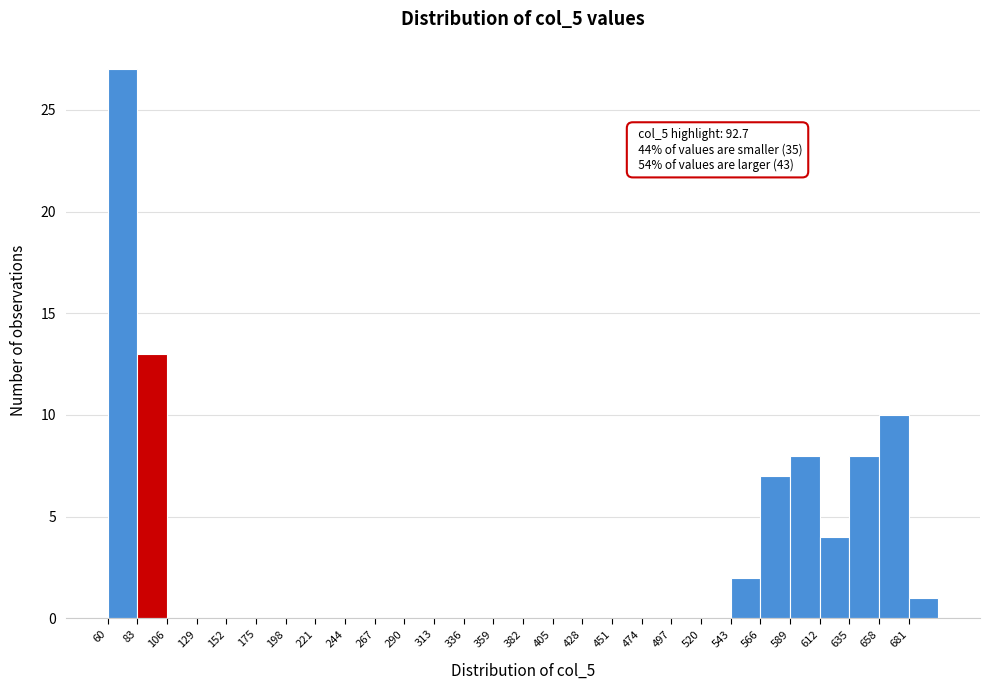

Over which range of the x-axis is the bar tallest?

60 to 83